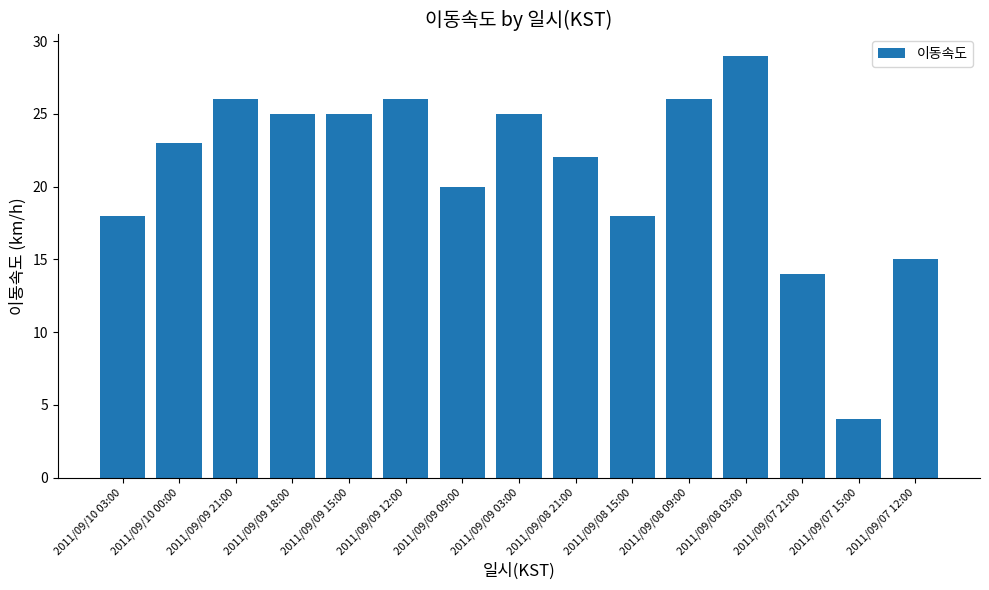

True or false: the data shows 22 at 2011/09/08 21:00.

True